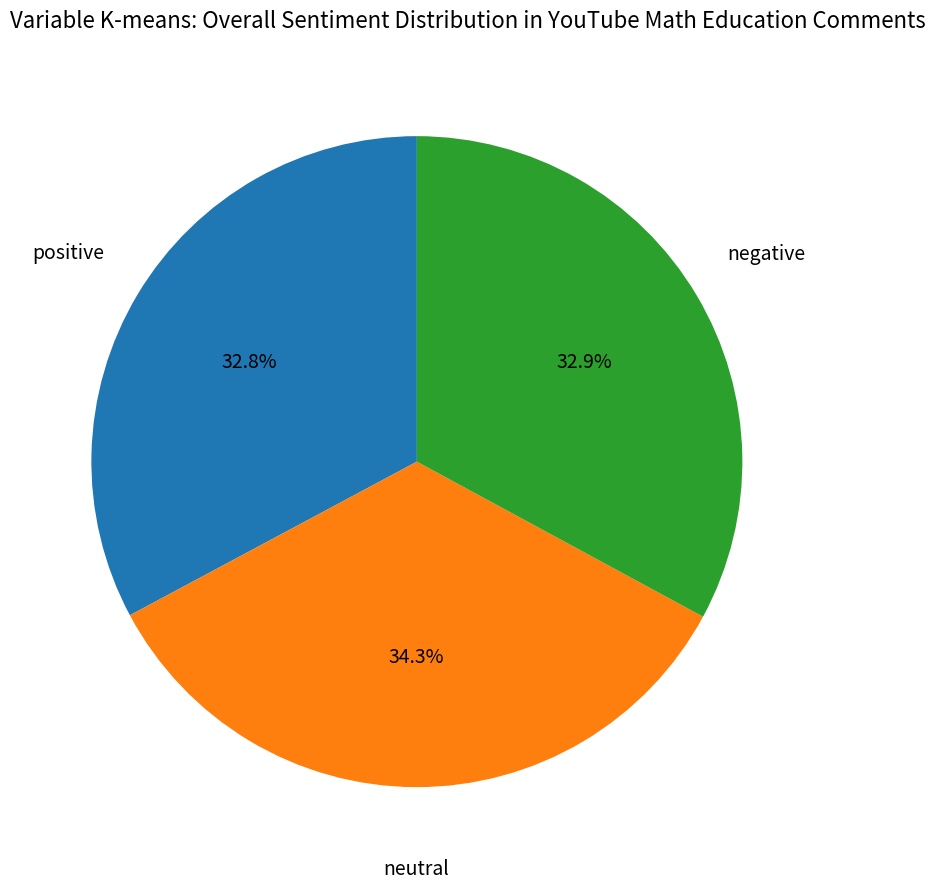

What is the ratio of the value at negative to the value at neutral?

1.0